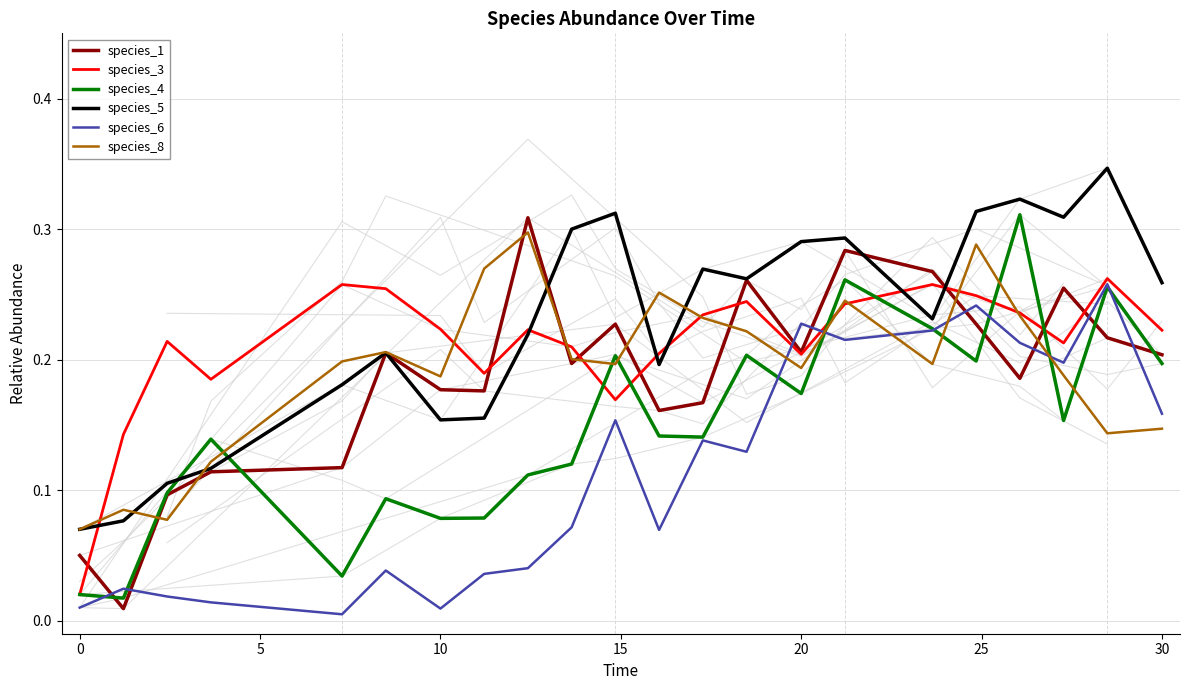

What is the difference between the second highest and second lowest values in the species_6 series?

0.2